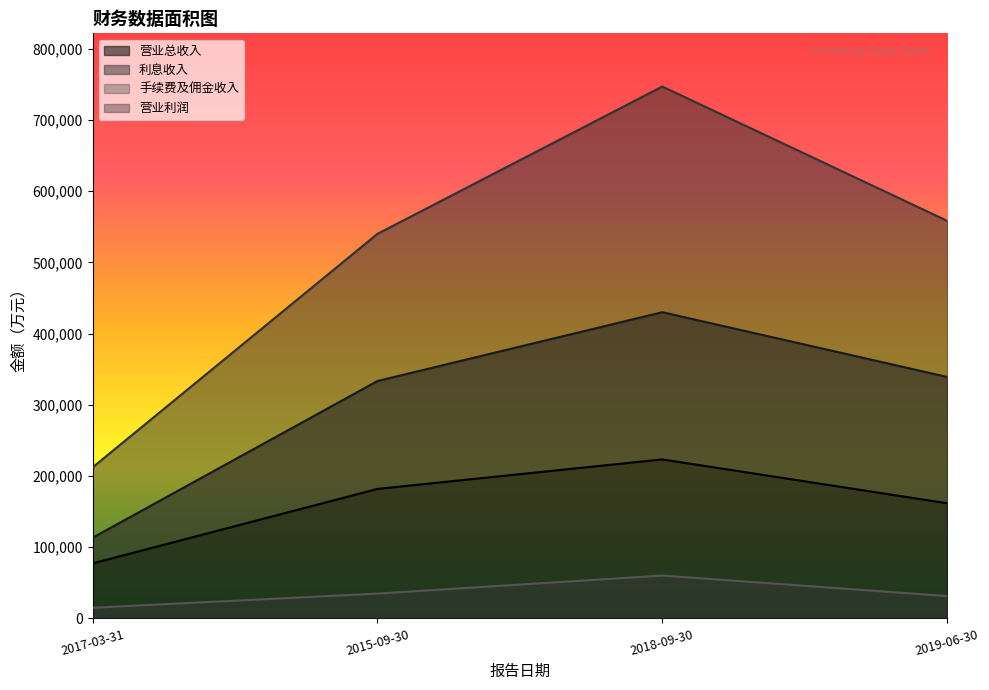

At 2018-09-30, list the series in order from smallest to largest.

手续费及佣金收入, 营业利润, 营业总收入, 利息收入